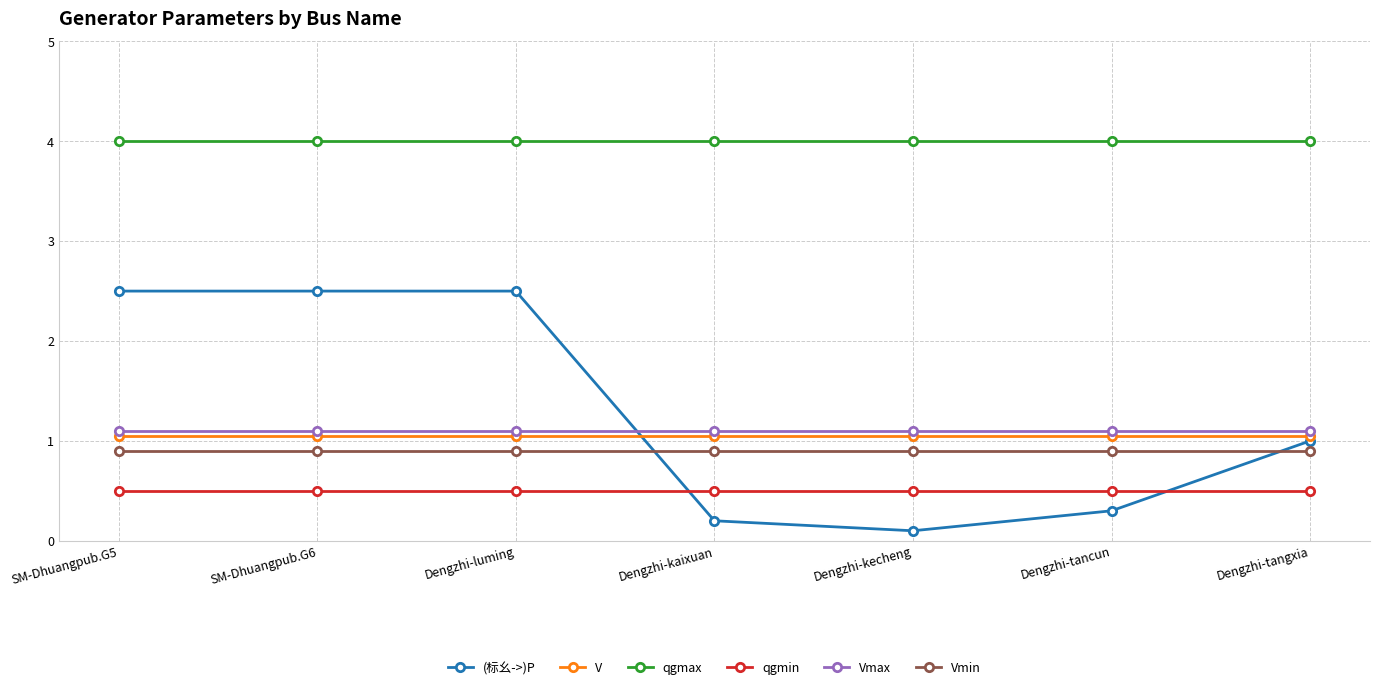

What is the label of the 1st point from the left?

SM-Dhuangpub.G5